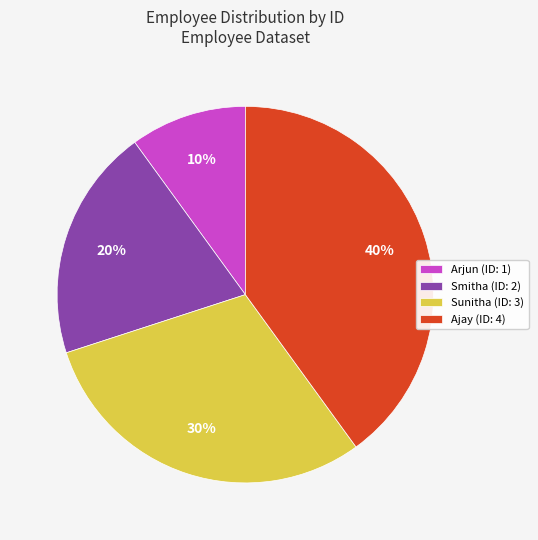

To the nearest percent, what is the difference between the largest and smallest slice percentages?

30%